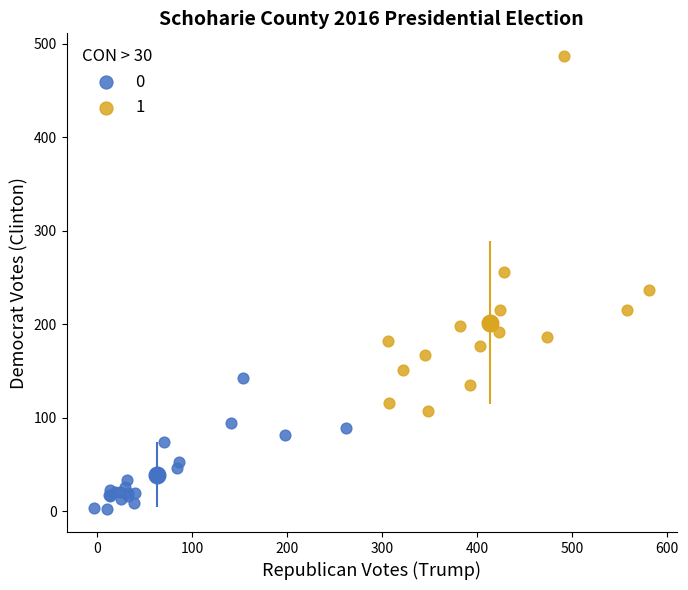

What are all the series names shown in the legend?

0, 1